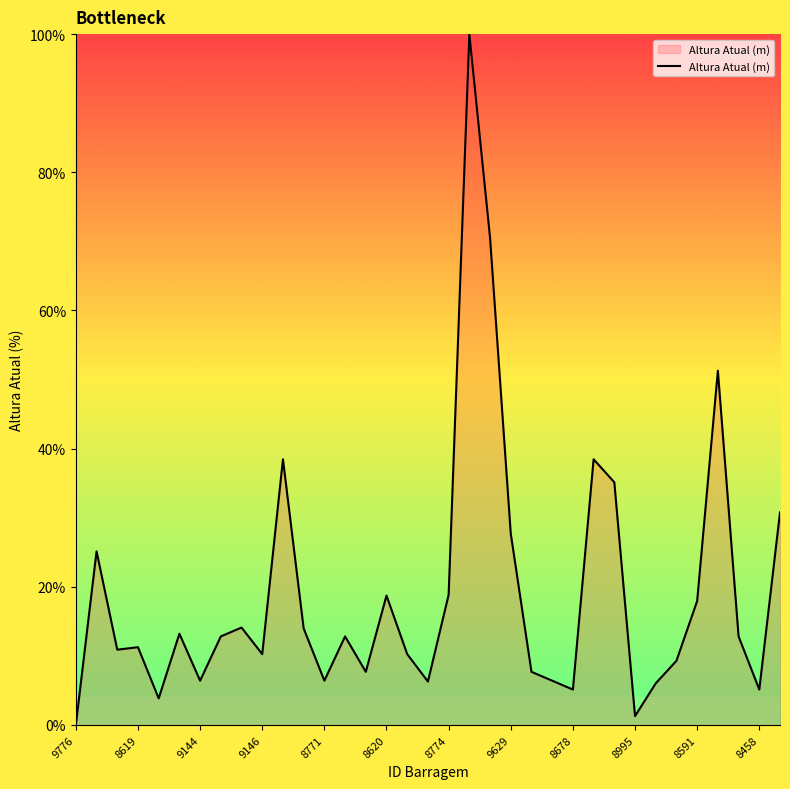

Does the chart have visible grid lines?

No